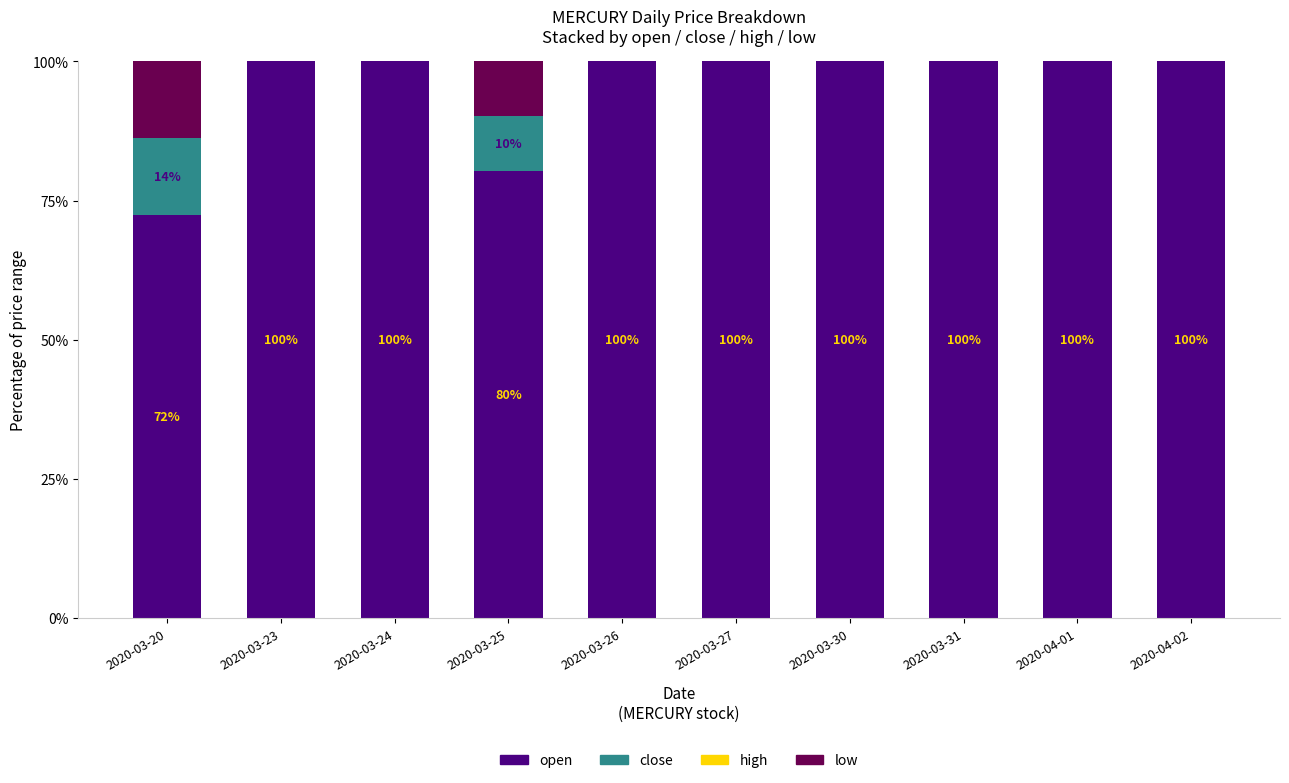

True or false: open has a value of 100.0 at 2020-03-30.

True